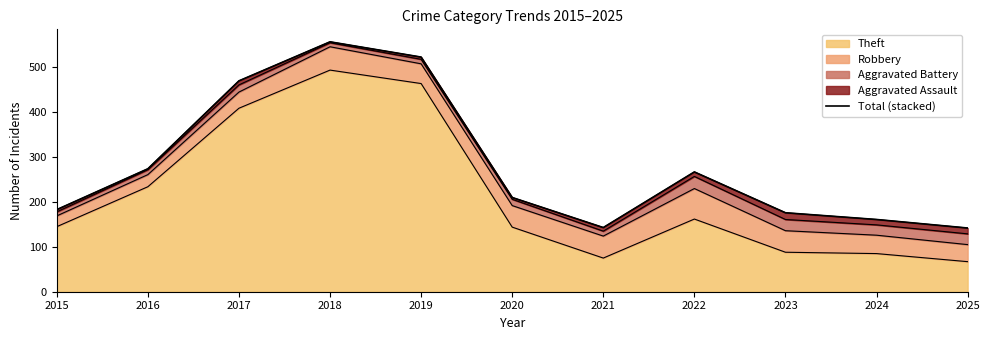

What is the value of the 5th point from the left?

523